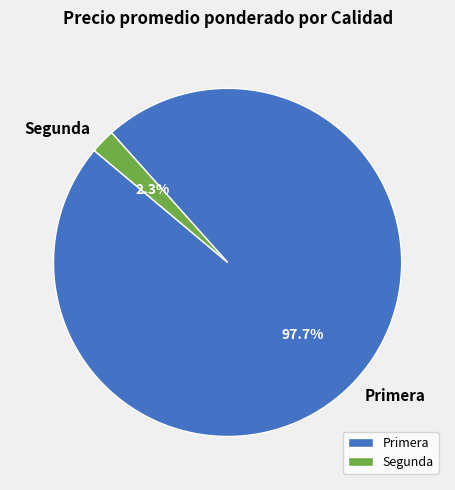

The Segunda slice represents 2% of the pie. True or false?

True